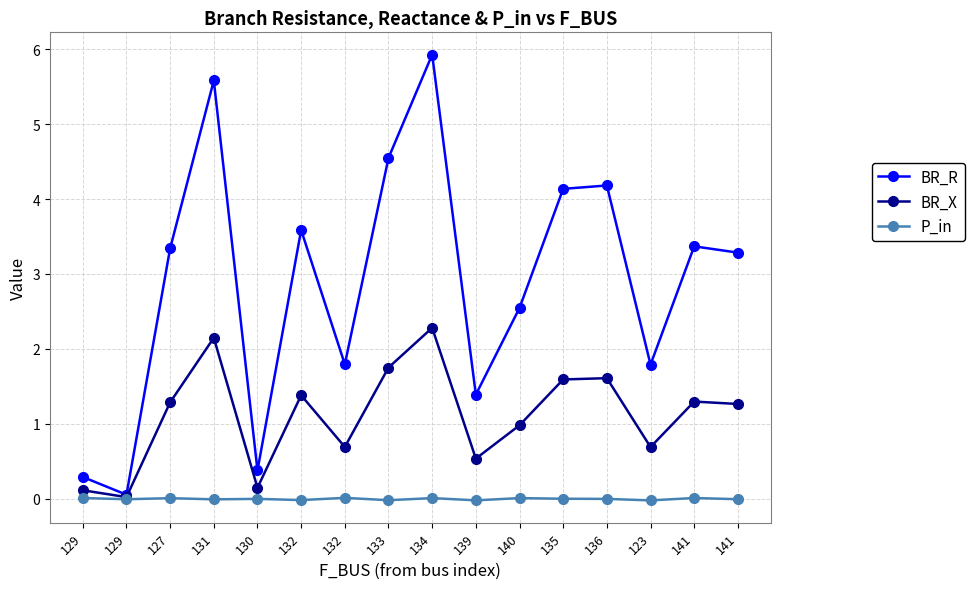

List the series in order of their peak value, highest first.

BR_R, BR_X, P_in